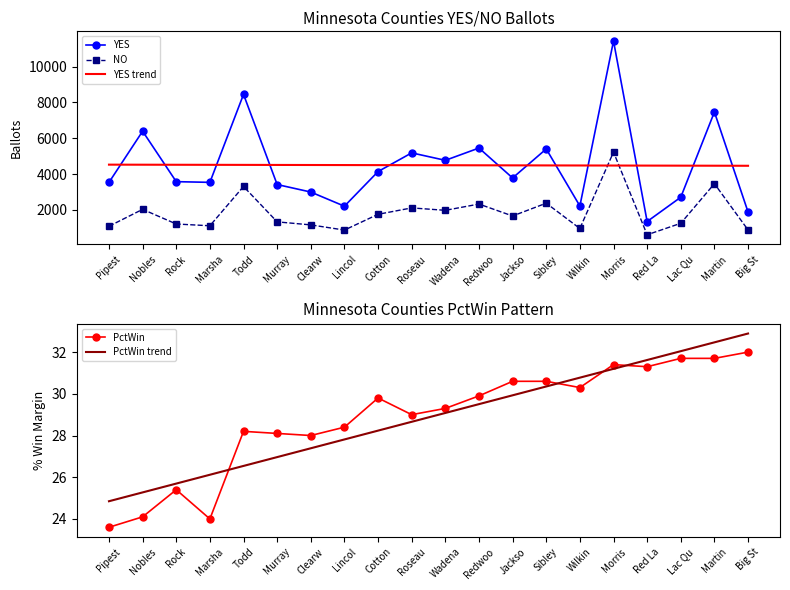

True or false: PctWin trend has more than 0 interior local peaks.

False